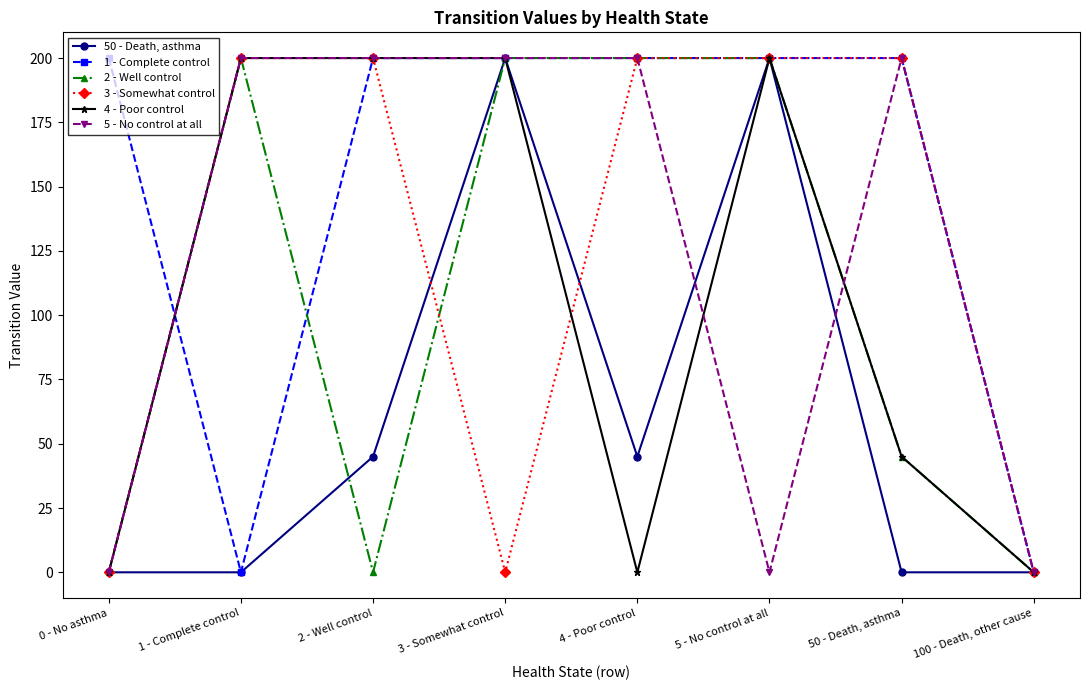

What position from the left is 5 - No control at all?

6